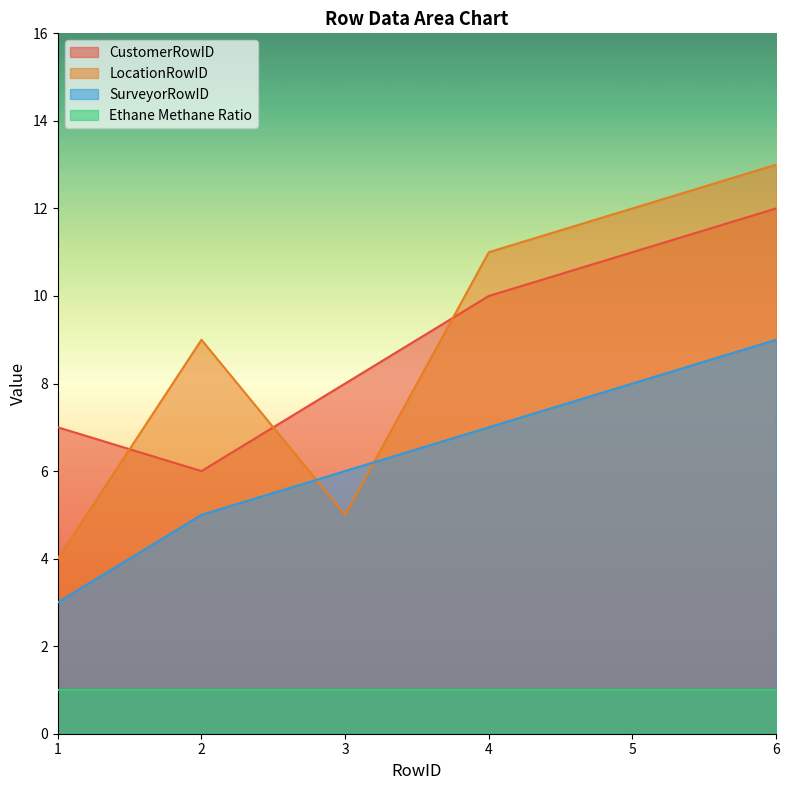

What is the maximum value for SurveyorRowID?

9